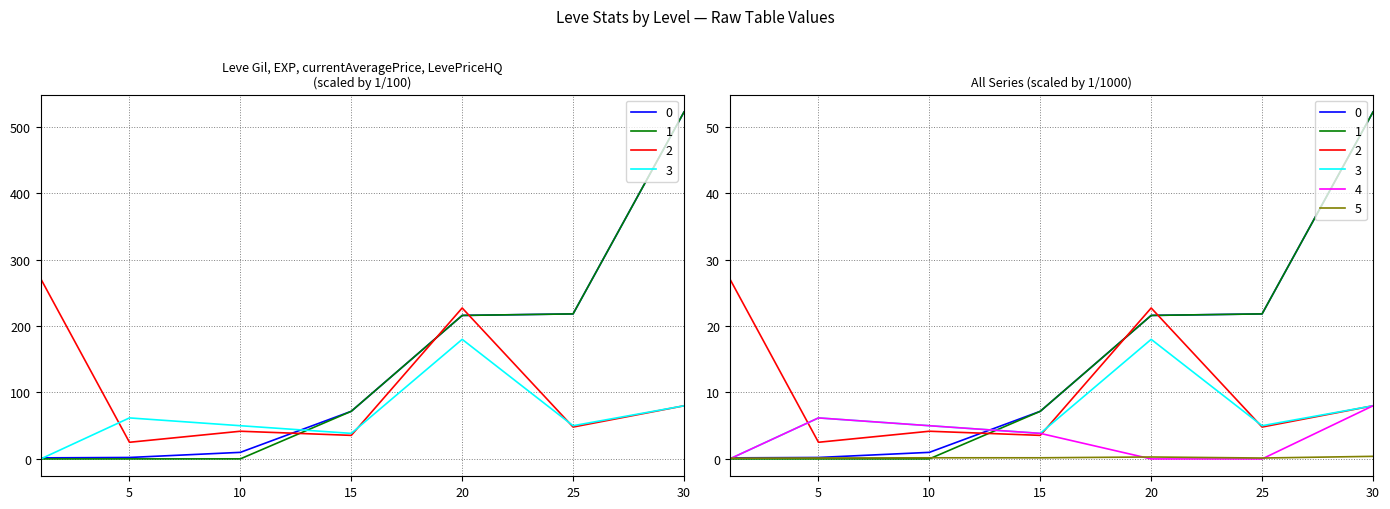

At how many categories does at least one series exceed 250?

2